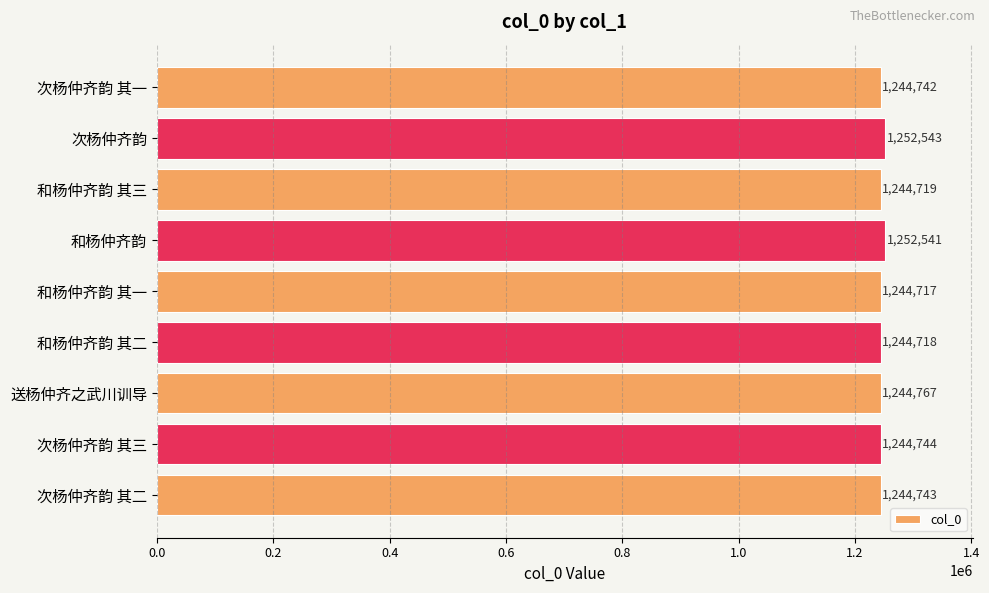

What is the difference between the second highest and second lowest values?

7823